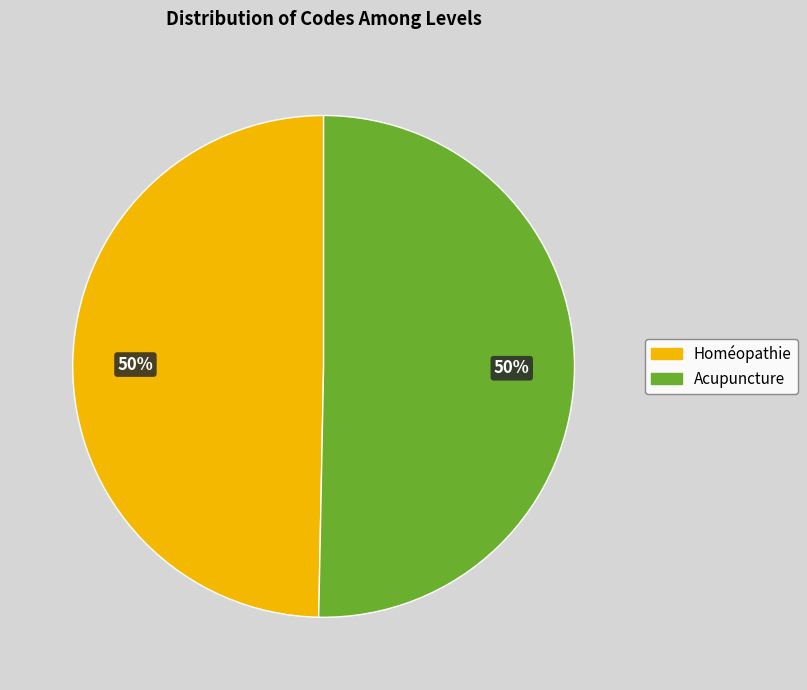

What is the ratio of the value at Homéopathie to the value at Acupuncture?

1.0